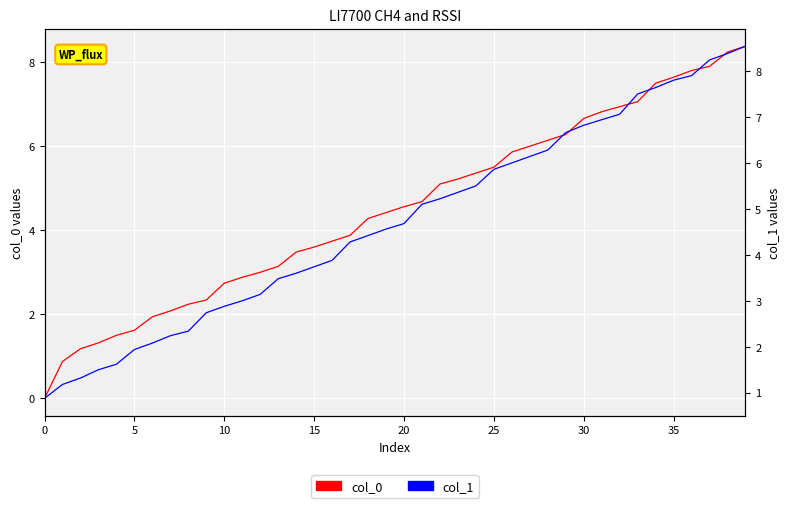

Reading left to right, what are all the values shown in this chart?

col_0: 0.0	0.9	1.2	1.3	1.5	1.6	1.9	2.1	2.2	2.3	2.7	2.9	3.0	3.1	3.5	3.6	3.7	3.9	4.3	4.4	4.6	4.7	5.1	5.2	5.4	5.5	5.9	6.0	6.1	6.3	6.7	6.8	6.9	7.1	7.5	7.6	7.8	7.9	8.2	8.4
col_1: 0.9	1.2	1.3	1.5	1.6	1.9	2.1	2.2	2.3	2.7	2.9	3.0	3.1	3.5	3.6	3.7	3.9	4.3	4.4	4.6	4.7	5.1	5.2	5.4	5.5	5.9	6.0	6.1	6.3	6.7	6.8	6.9	7.1	7.5	7.6	7.8	7.9	8.2	8.4	8.5